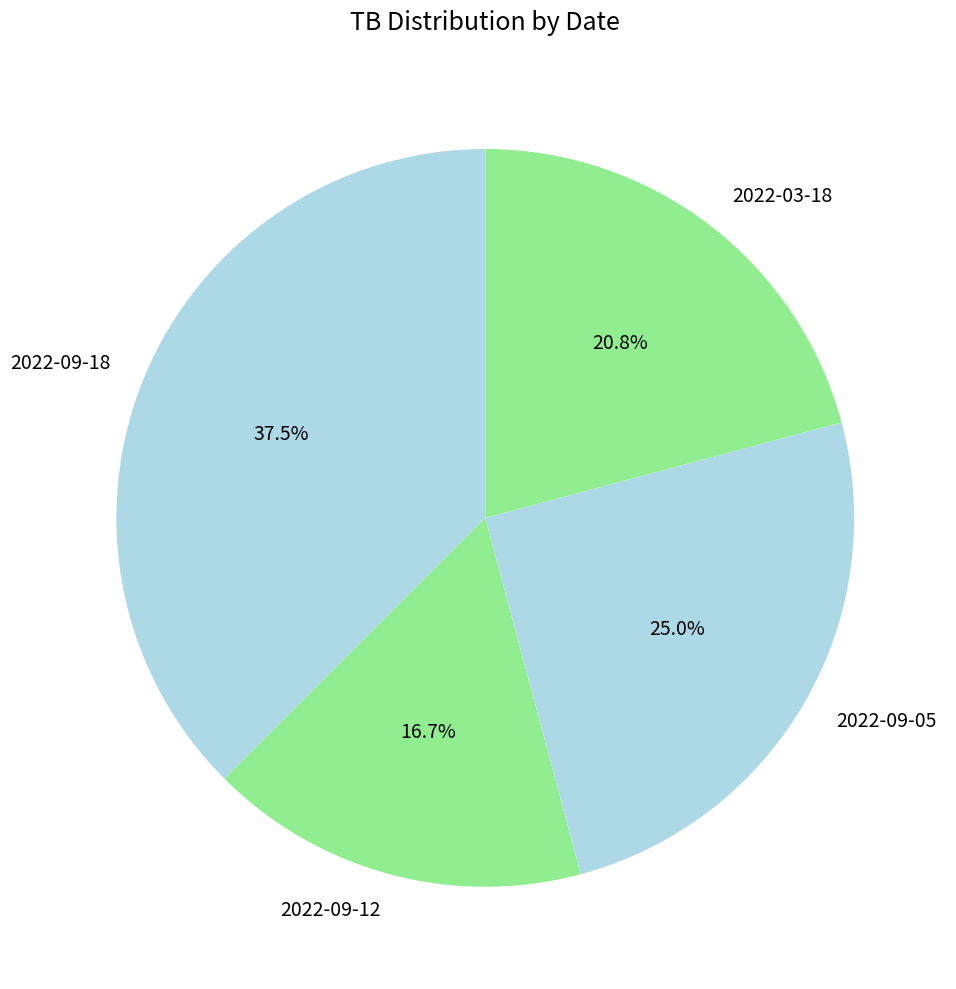

Is 2022-09-05 the majority of the pie?

No